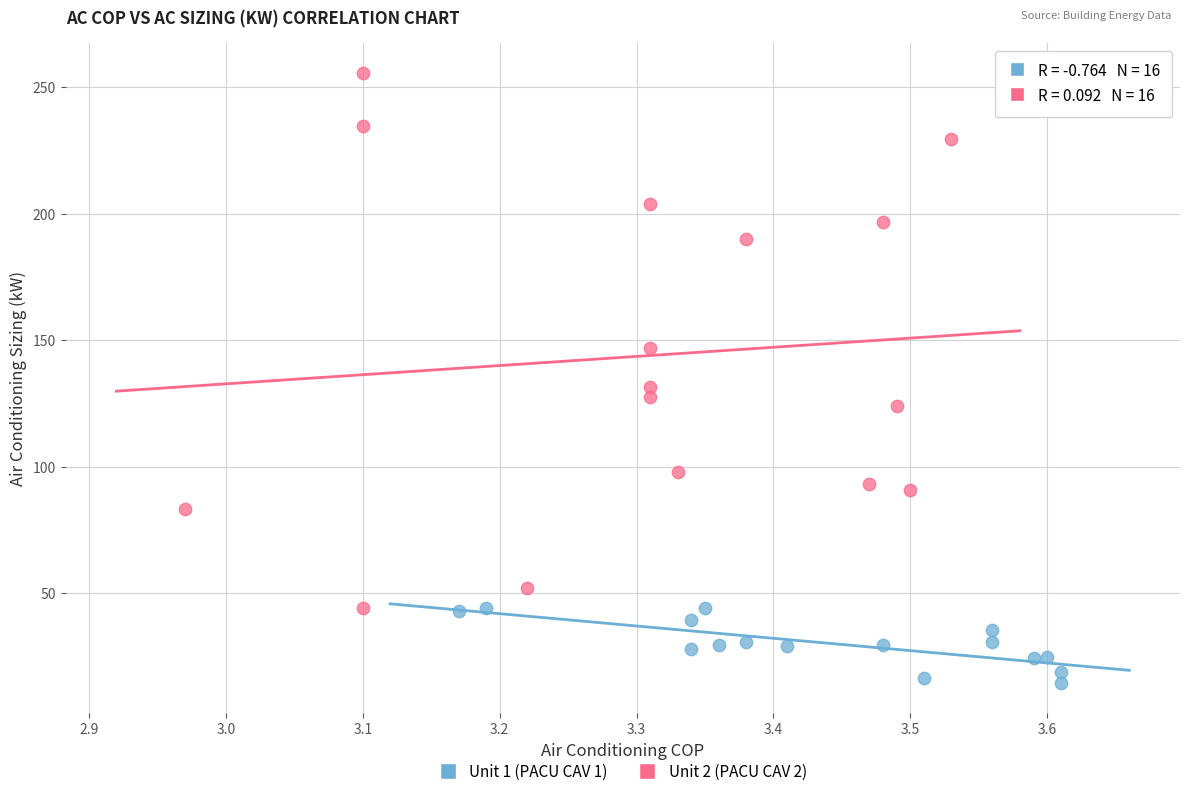

Which series contains the highest Y value?

Unit 2 (PACU CAV 2)